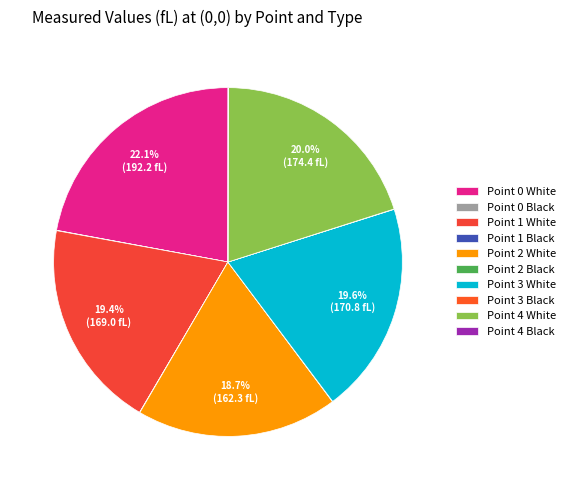

What percentage is the Point 0 White slice, to the nearest percent?

22%